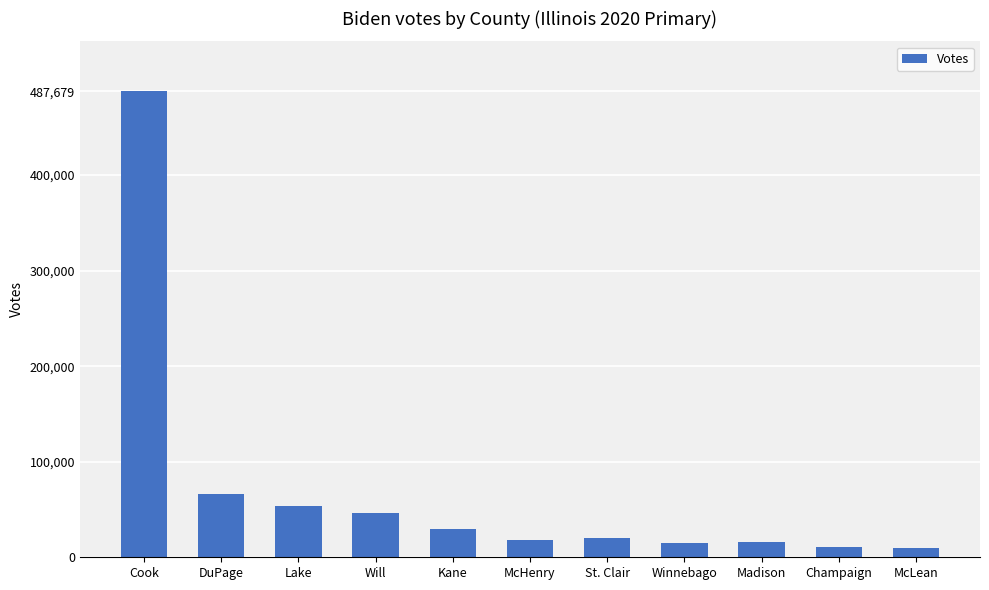

Count the number of data series in this chart.

1